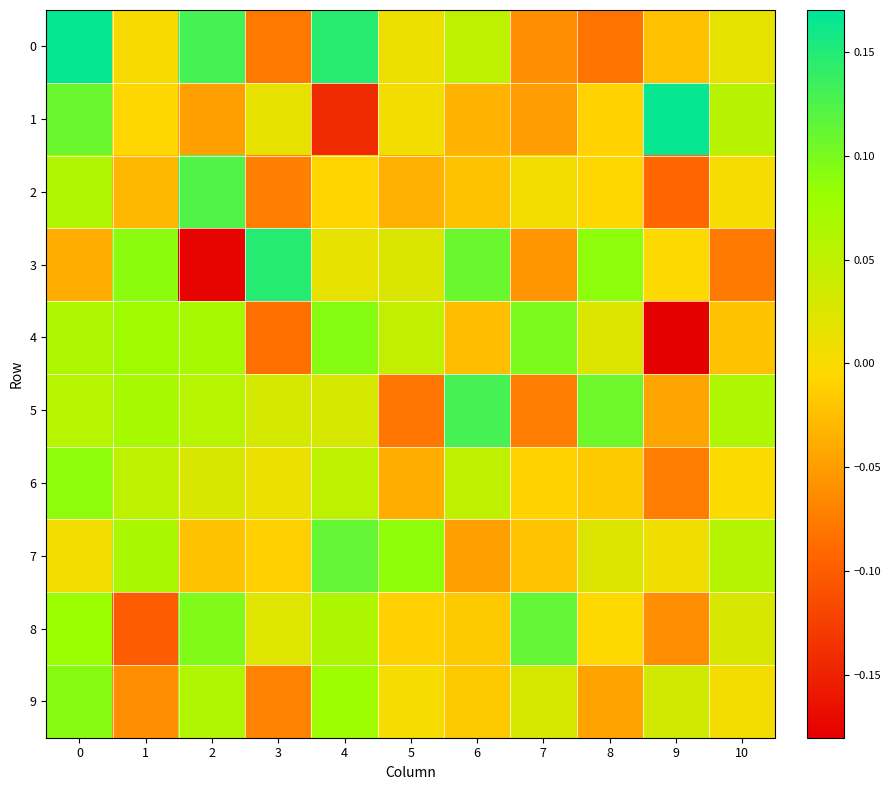

Reading left to right, list all the values displayed in this chart.

0: 0=0.2	1=-0.0	2=0.1	3=-0.1	4=0.1	5=0.0	6=0.1	7=-0.1	8=-0.1	9=-0.0	10=0.0
1: 0=0.1	1=-0.0	2=-0.0	3=0.0	4=-0.1	5=0.0	6=-0.0	7=-0.1	8=-0.0	9=0.2	10=0.1
2: 0=0.1	1=-0.0	2=0.1	3=-0.1	4=-0.0	5=-0.0	6=-0.0	7=0.0	8=-0.0	9=-0.1	10=0.0
3: 0=-0.0	1=0.1	2=-0.2	3=0.1	4=0.0	5=0.0	6=0.1	7=-0.1	8=0.1	9=-0.0	10=-0.1
4: 0=0.1	1=0.1	2=0.1	3=-0.1	4=0.1	5=0.0	6=-0.0	7=0.1	8=0.0	9=-0.2	10=-0.0
5: 0=0.1	1=0.1	2=0.1	3=0.0	4=0.0	5=-0.1	6=0.1	7=-0.1	8=0.1	9=-0.0	10=0.1
6: 0=0.1	1=0.1	2=0.0	3=0.0	4=0.1	5=-0.0	6=0.0	7=-0.0	8=-0.0	9=-0.1	10=-0.0
7: 0=0.0	1=0.1	2=-0.0	3=-0.0	4=0.1	5=0.1	6=-0.0	7=-0.0	8=0.0	9=0.0	10=0.1
8: 0=0.1	1=-0.1	2=0.1	3=0.0	4=0.1	5=-0.0	6=-0.0	7=0.1	8=-0.0	9=-0.1	10=0.0
9: 0=0.1	1=-0.1	2=0.1	3=-0.1	4=0.1	5=0.0	6=-0.0	7=0.0	8=-0.0	9=0.0	10=0.0